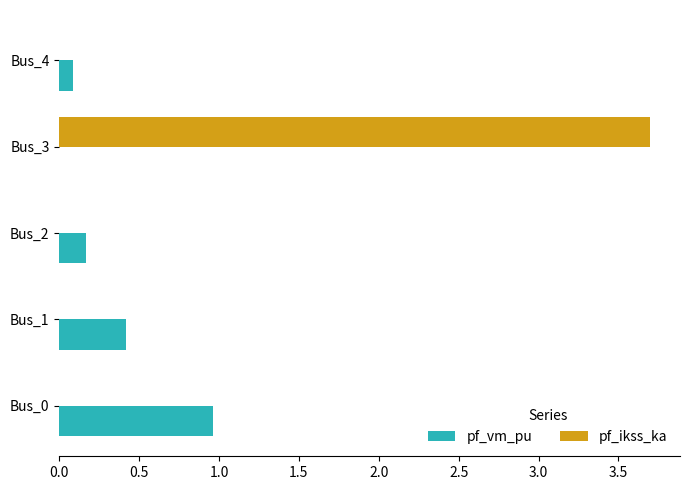

Which category has the highest value in the pf_ikss_ka series?

Bus_3